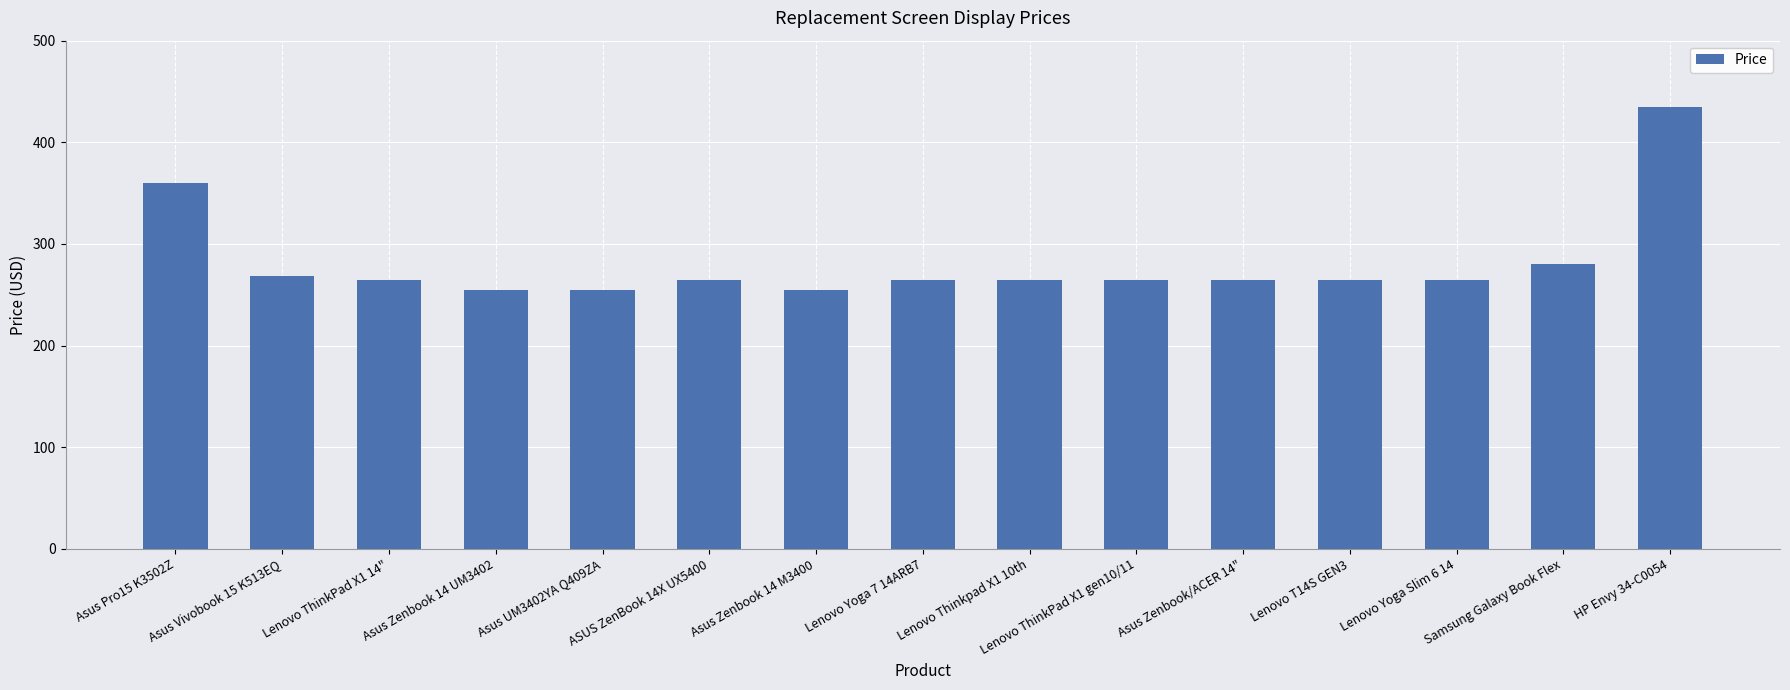

What is the difference between the second highest and minimum values?

105